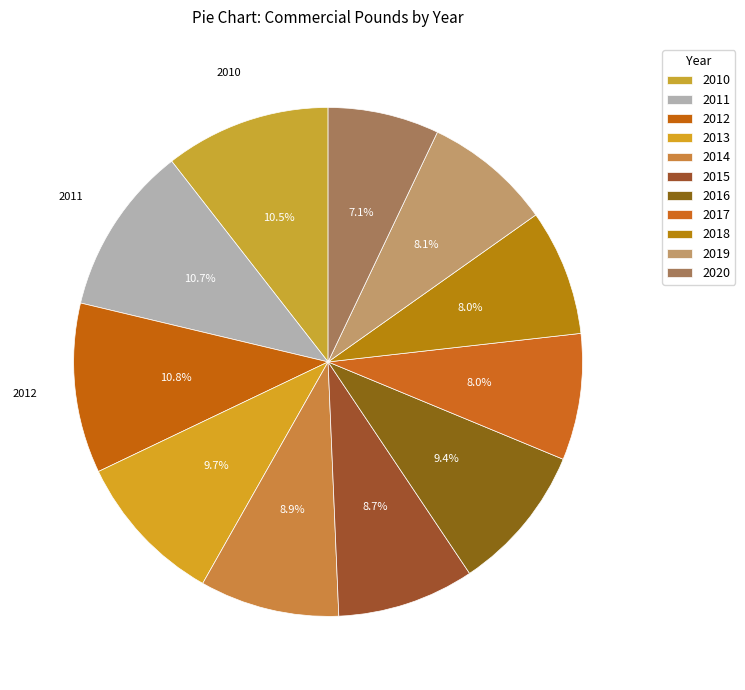

To the nearest percent, what is the average slice percentage?

9%